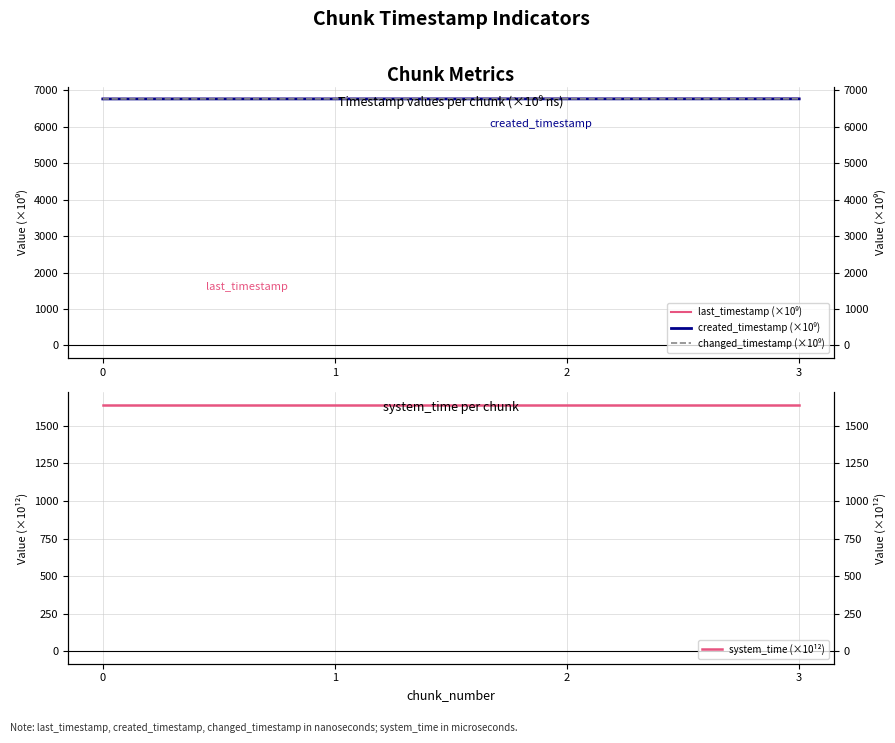

Reading left to right, what are all the values shown in this chart?

last_timestamp (×10⁹): 6762.0	6762.8	6763.6	6763.9
created_timestamp (×10⁹): 6761.5	6762.1	6762.8	6763.6
changed_timestamp (×10⁹): 6762.0	6762.8	6763.6	6763.9
system_time (×10¹²): 1638.8	1638.8	1638.8	1638.8